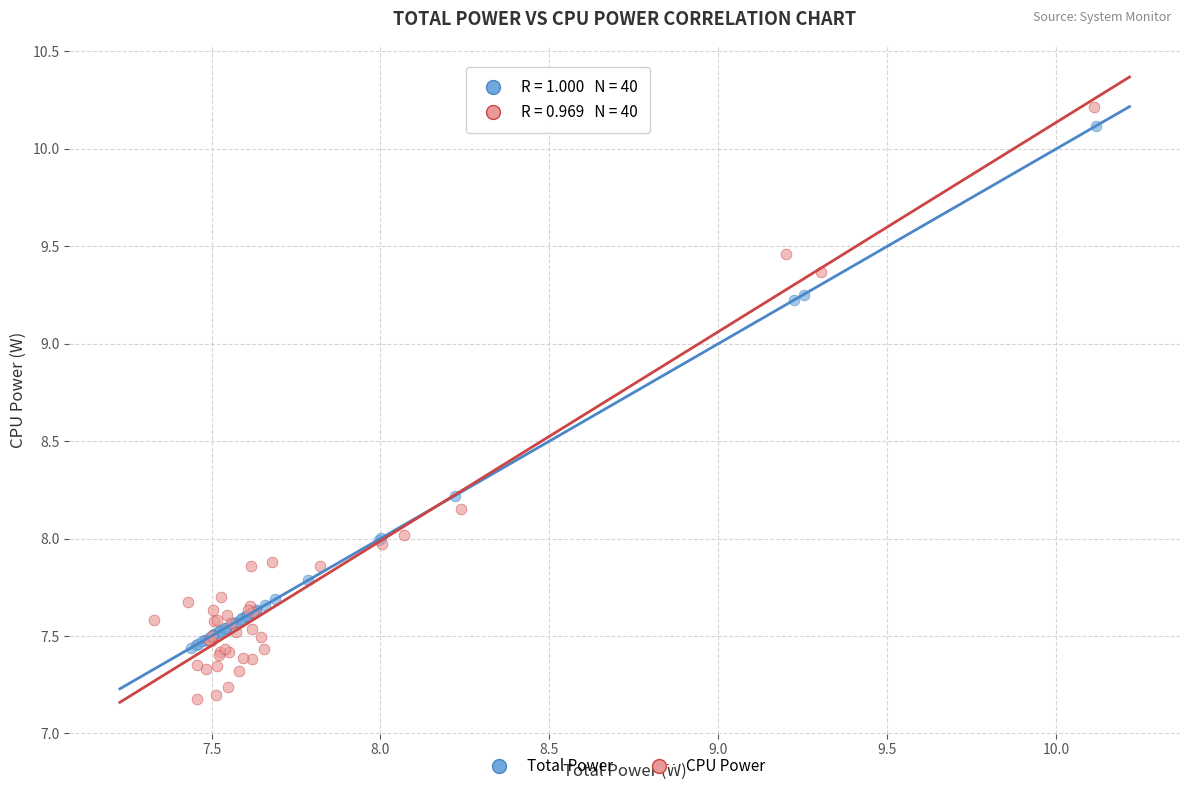

Which series contains the lowest Y value?

CPU Power